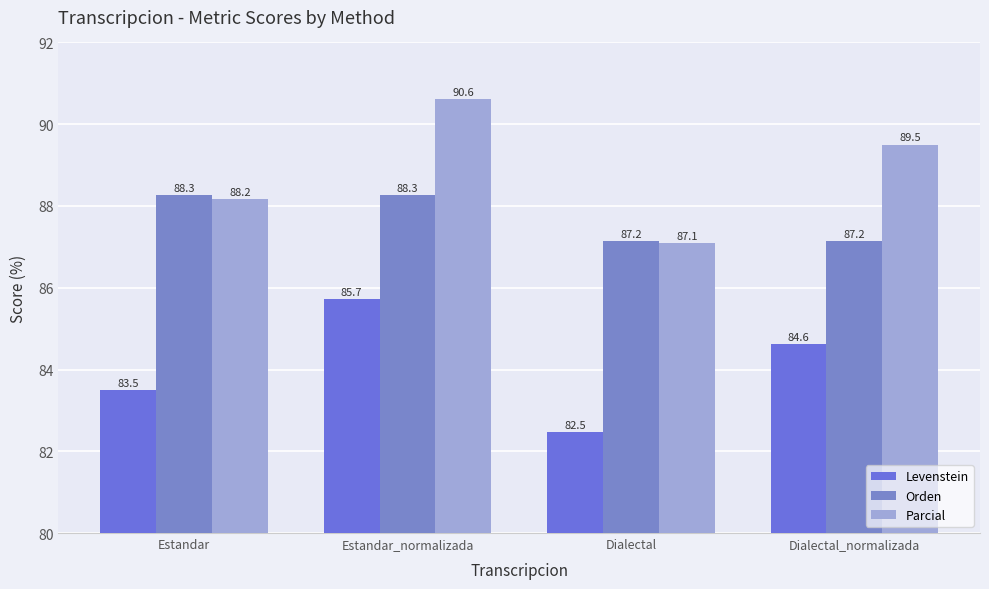

Reading right to left, what are all the values shown in this chart?

Levenstein: 84.6	82.5	85.7	83.5
Orden: 87.2	87.2	88.3	88.3
Parcial: 89.5	87.1	90.6	88.2